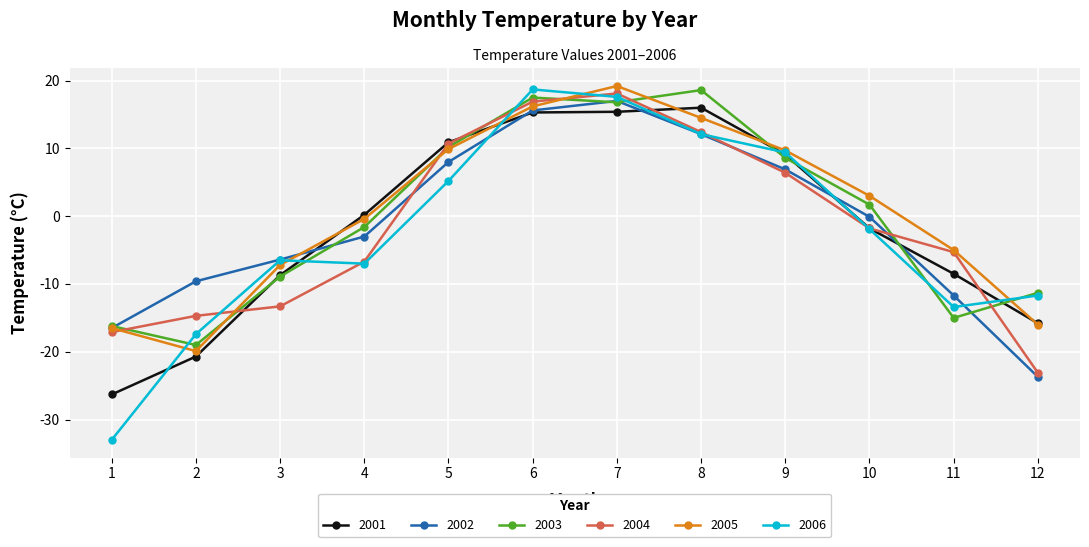

What is the value of the 2003 point at the 10th from the left?

1.7